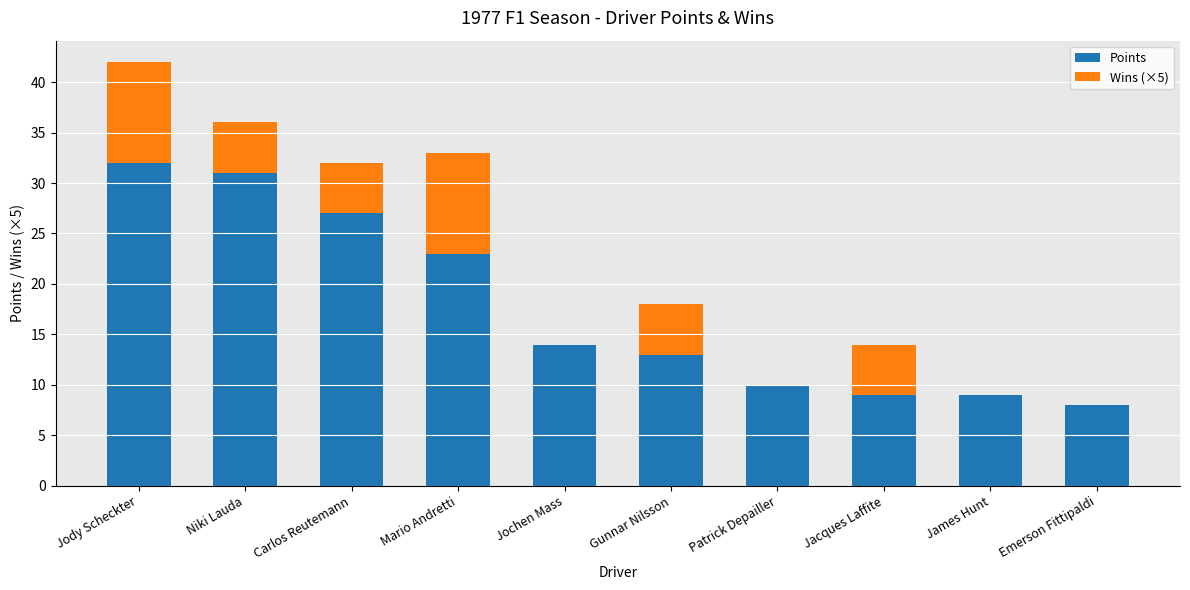

Read the Points value at Jochen Mass.

14